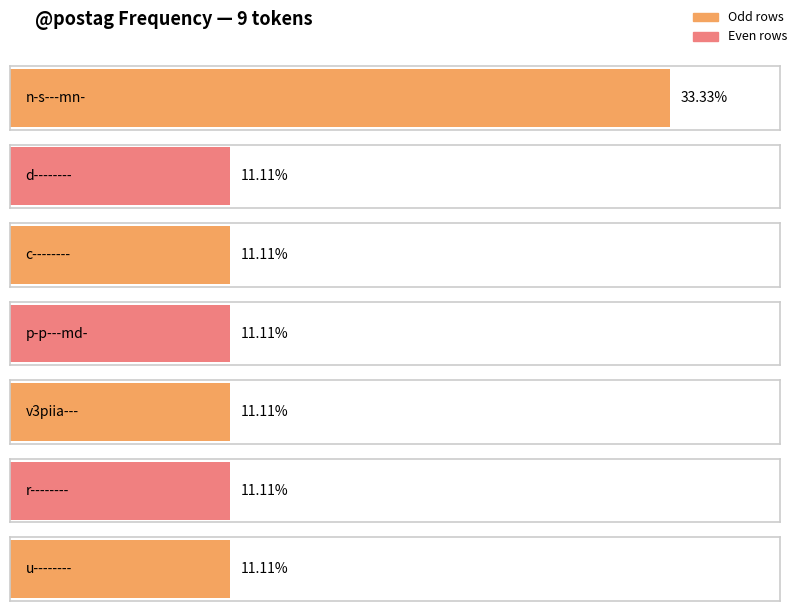

The chart shows a value of 2 at v3piia---. True or false?

False